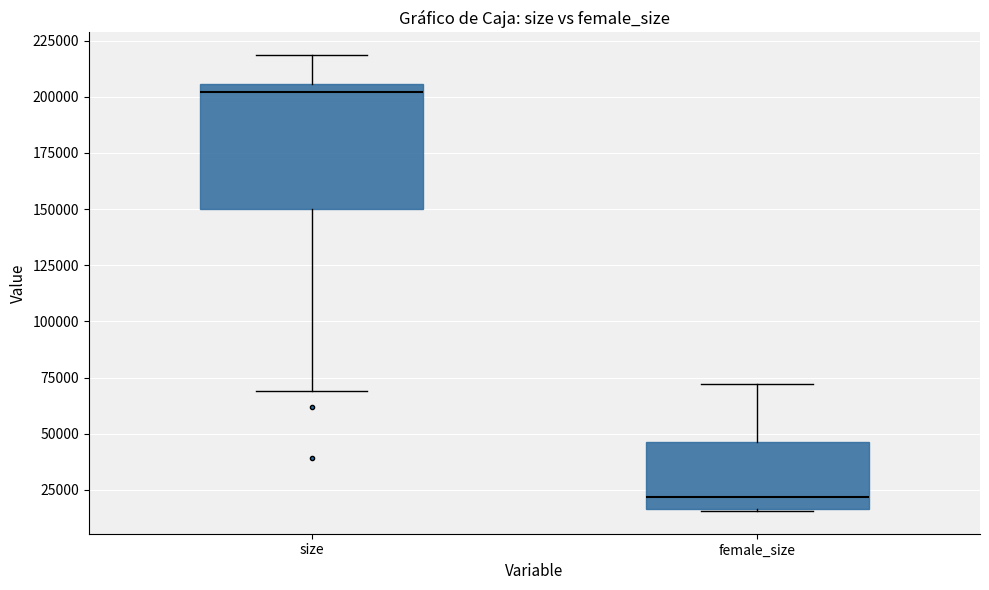

Where does the upper whisker of the box for female_size end on the y-axis? The values are not printed on the chart, so give them approximately, as read against the axis.

70000